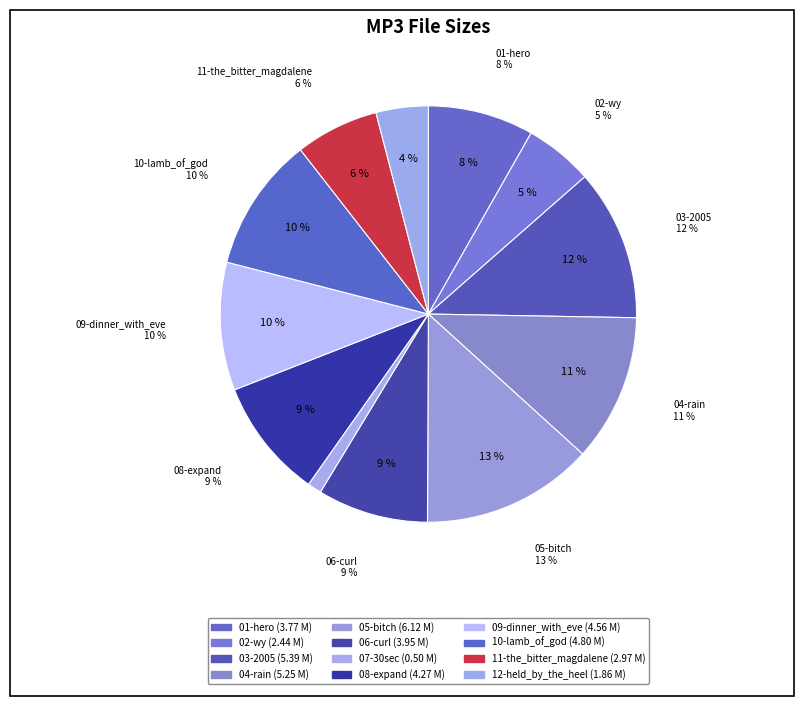

To the nearest percent, what is the difference between the 12-held_by_the_heel.mp3 and 03-2005.mp3 slice percentages?

8%